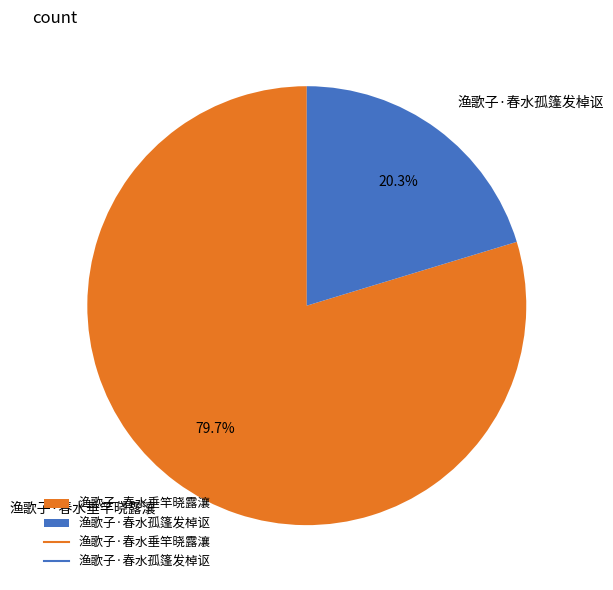

Which slice is the smallest?

渔歌子·春水孤篷发棹讴